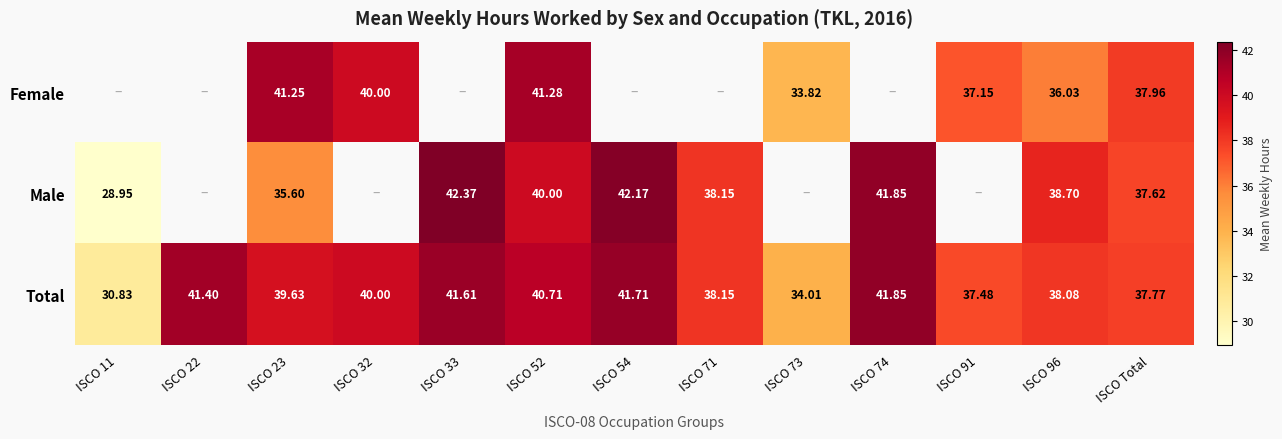

At ISCO 23, list the series in order from smallest to largest.

Male, Total, Female